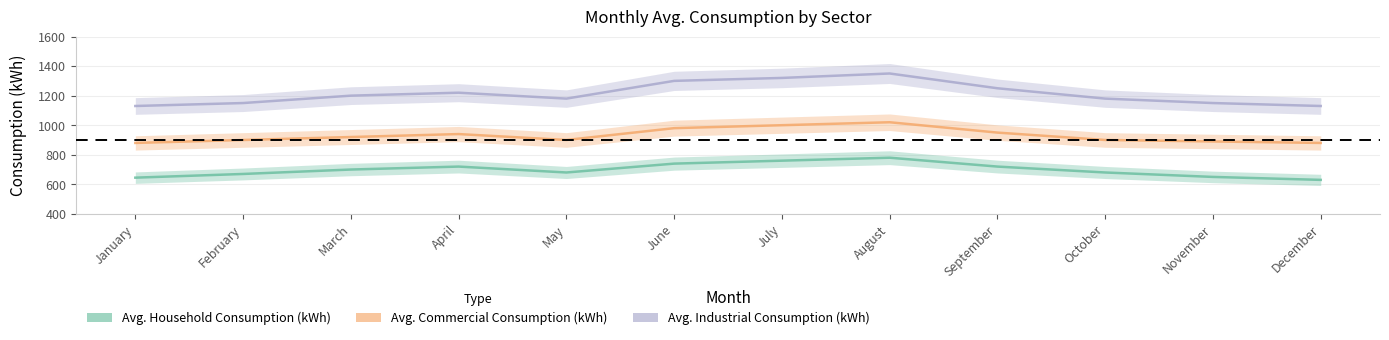

List the labels in order of Avg. Industrial Consumption (kWh) value, smallest first.

January, December, February, November, May, October, March, April, September, June, July, August